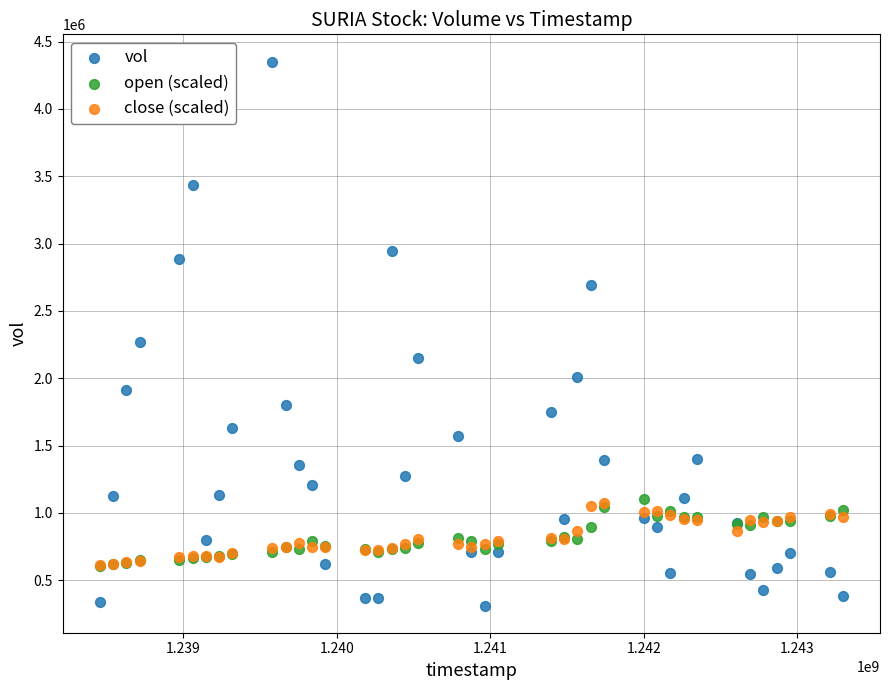

Across all series, what Y value is closest to 2331841?

2271241